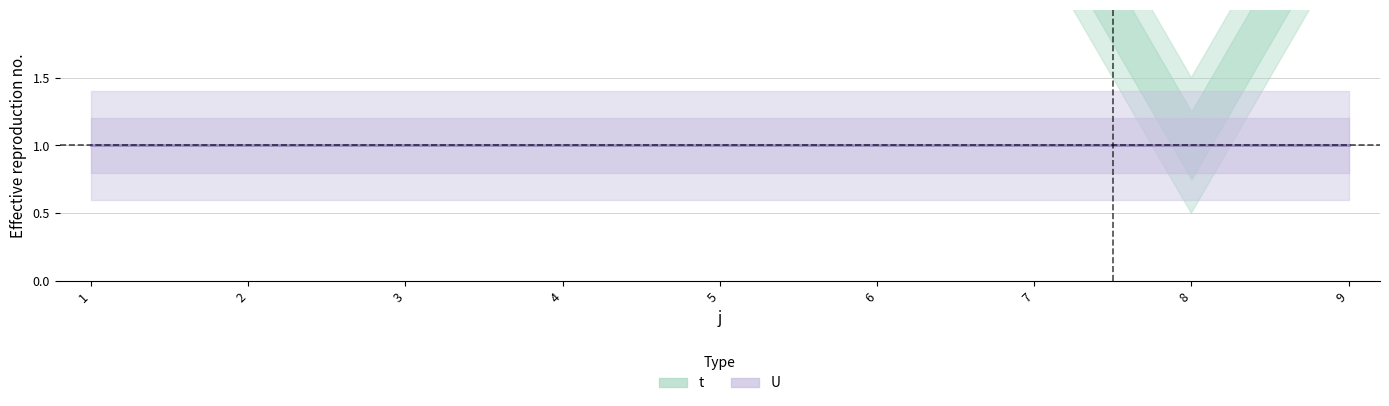

True or false: U and t intersect in this chart.

False